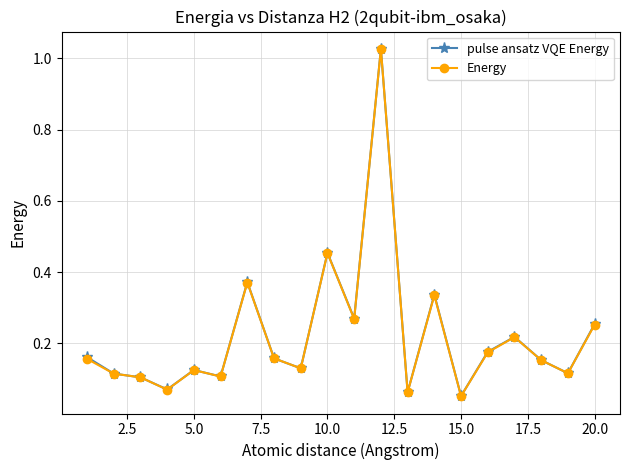

True or false: pulse ansatz VQE Energy has more than 1 points higher than both neighbors.

True